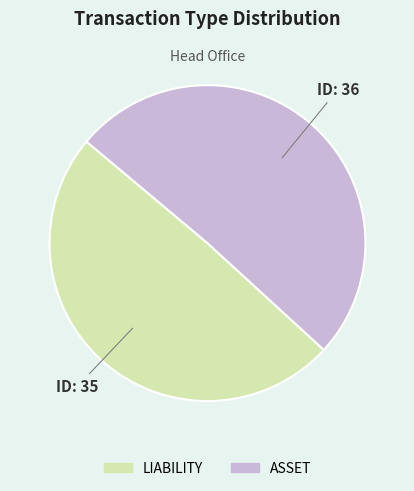

Rank the categories by value from highest to lowest.

ASSET, LIABILITY